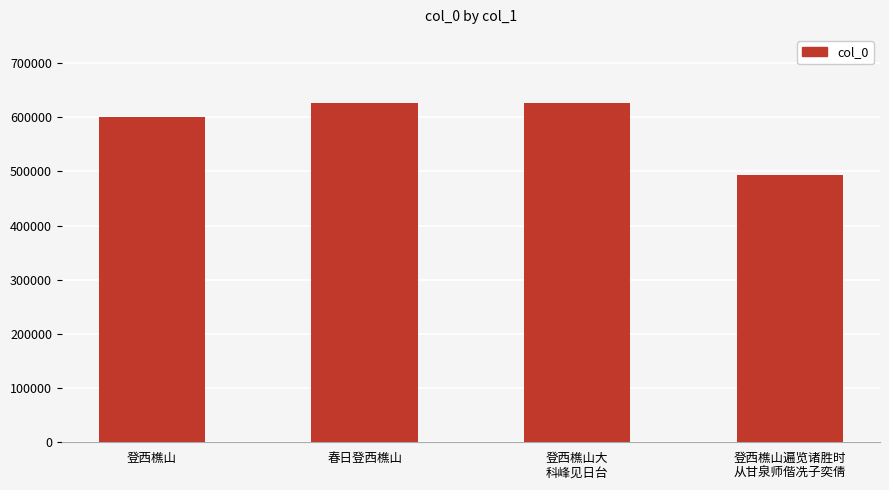

How many categories are shown in the chart?

4